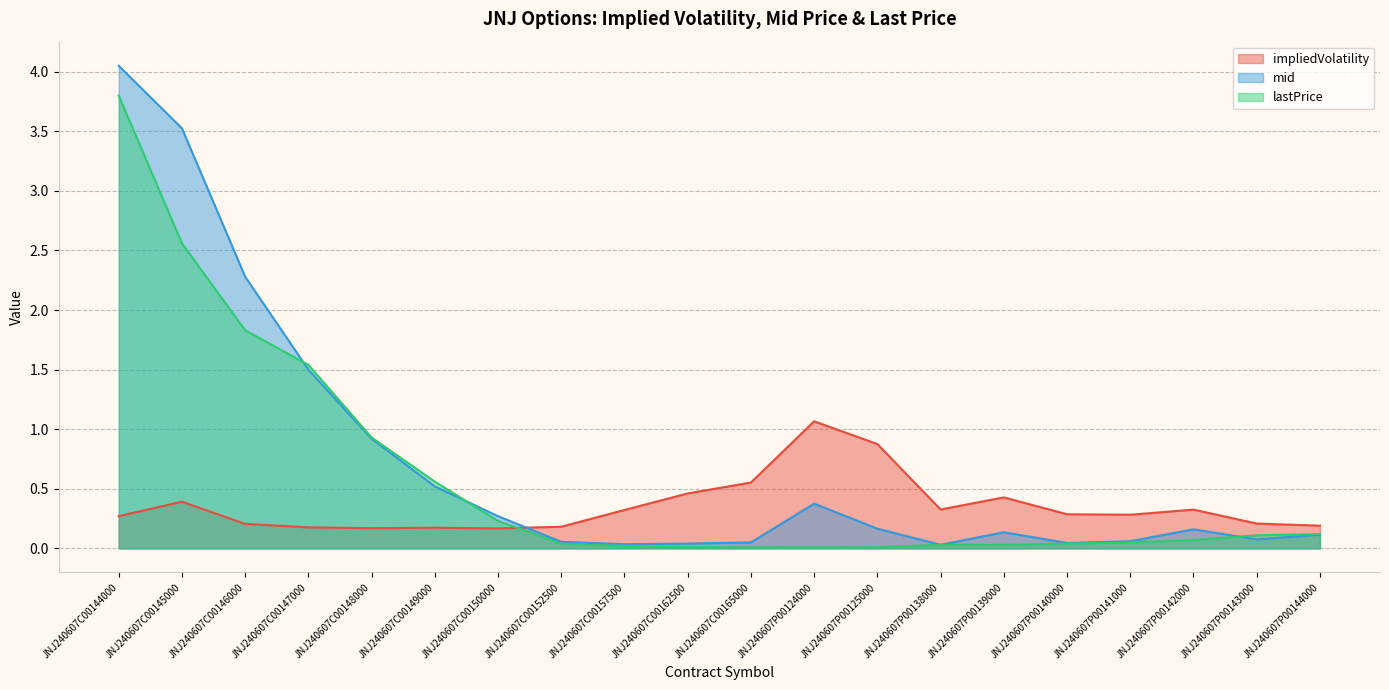

Reading right to left, list all the values displayed in this chart.

impliedVolatility: 0.2	0.2	0.3	0.3	0.3	0.4	0.3	0.9	1.1	0.6	0.5	0.3	0.2	0.2	0.2	0.2	0.2	0.2	0.4	0.3
mid: 0.1	0.1	0.2	0.1	0.0	0.1	0.0	0.2	0.4	0.1	0.0	0.0	0.1	0.3	0.5	0.9	1.5	2.3	3.5	4.0
lastPrice: 0.1	0.1	0.1	0.1	0.0	0.0	0.0	0.0	0.0	0.0	0.0	0.0	0.0	0.2	0.6	0.9	1.5	1.8	2.6	3.8